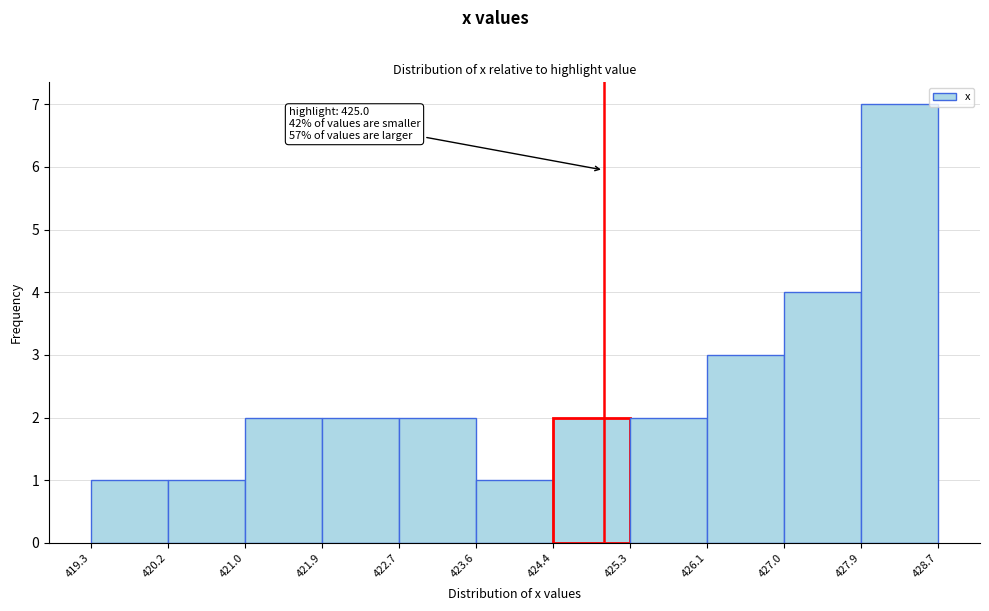

Which range on the x-axis has the tallest bar?

427.9 to 428.7